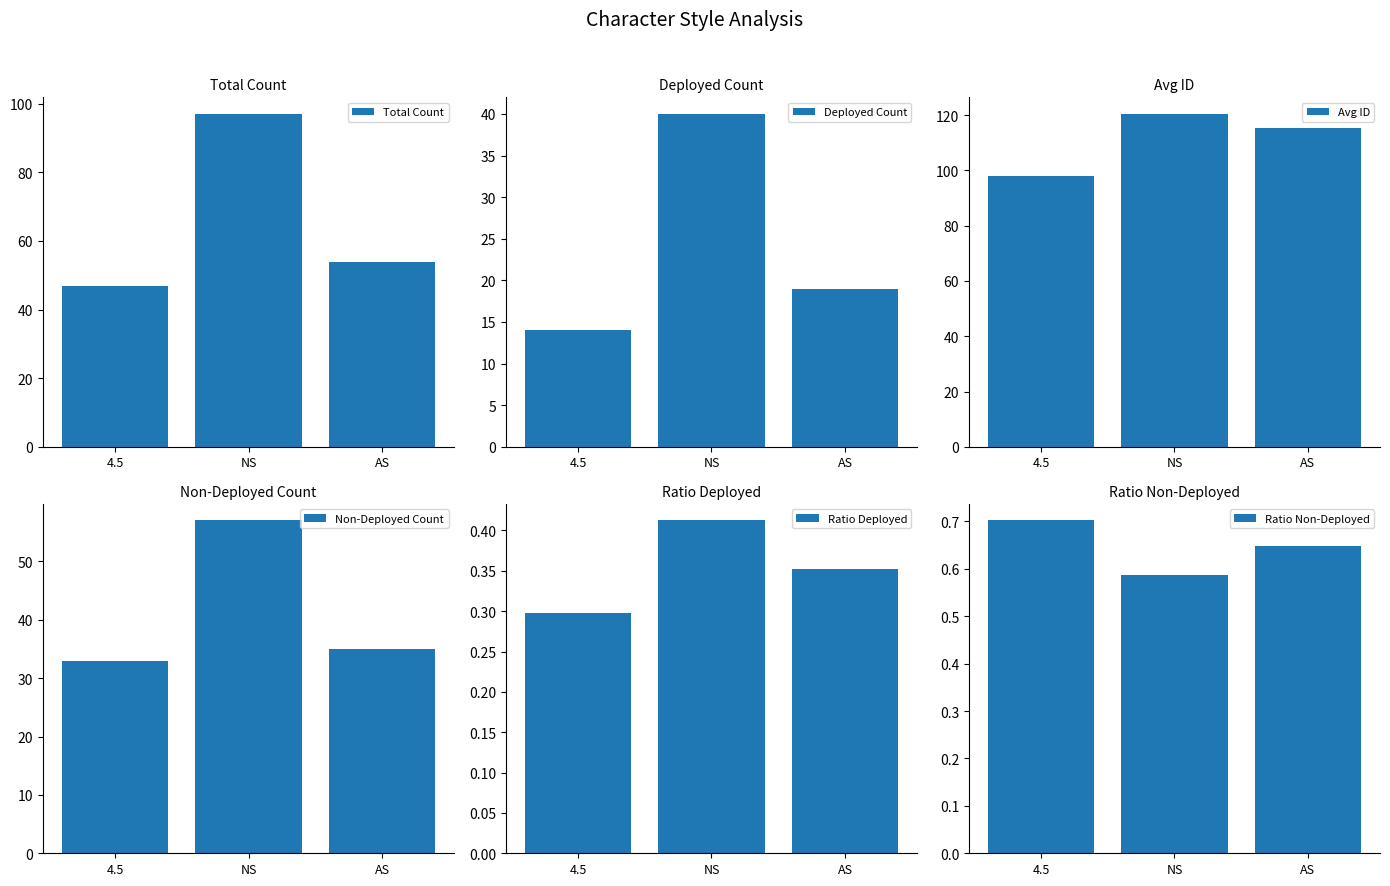

Does the chart contain stacked bars?

No